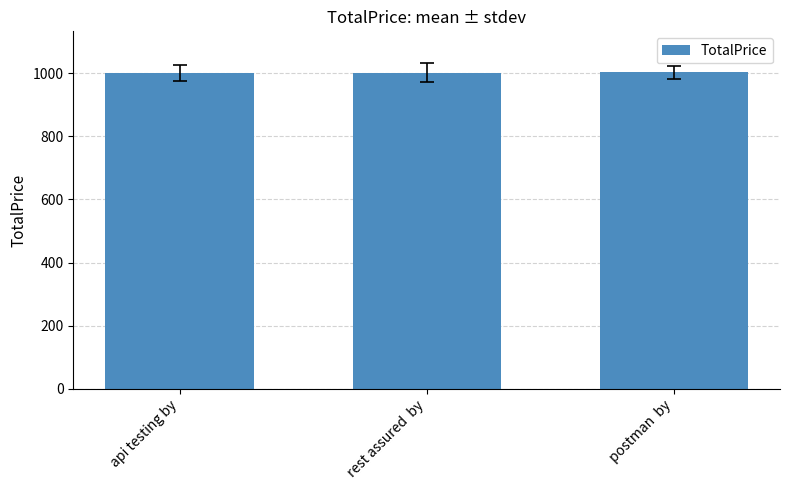

What is the difference between the maximum and minimum values?

2